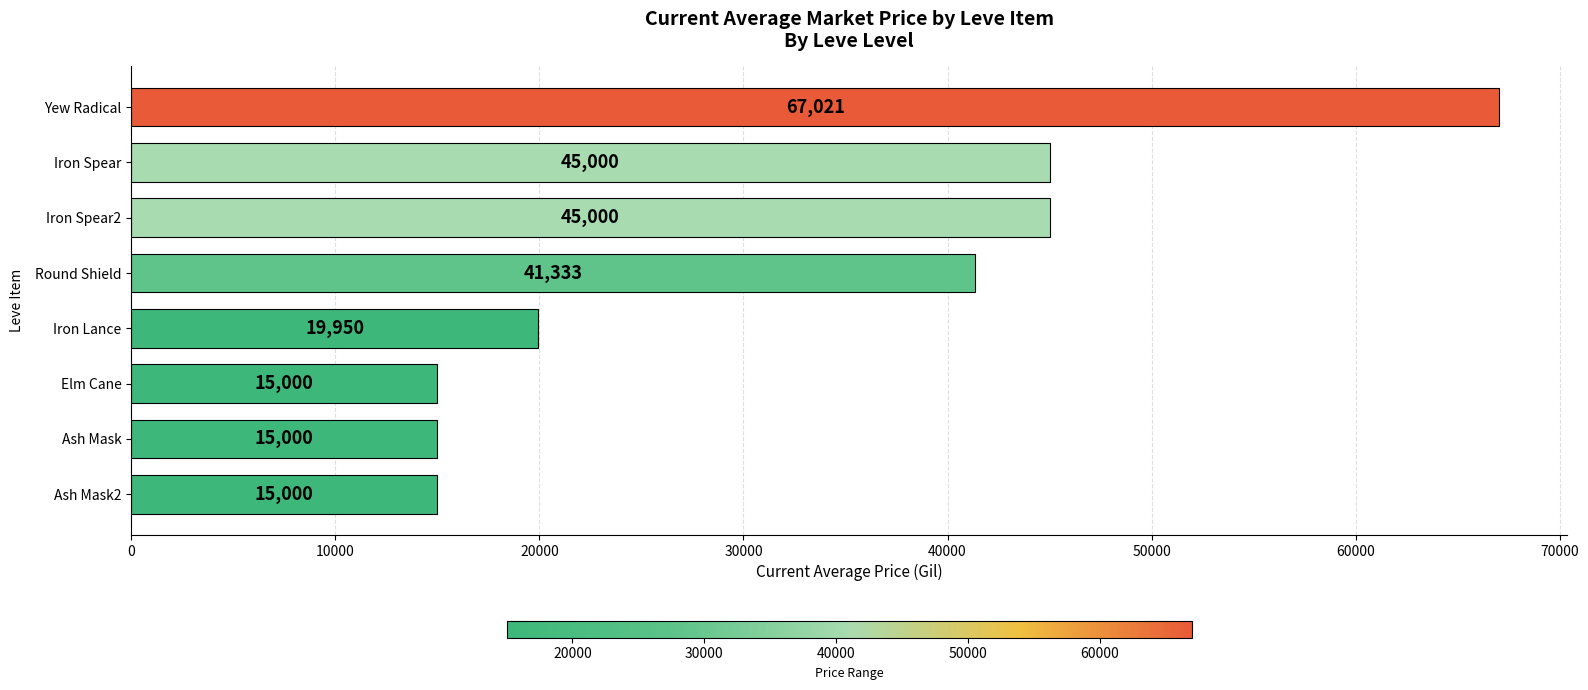

At which label is the value closest to 41010?

Round Shield